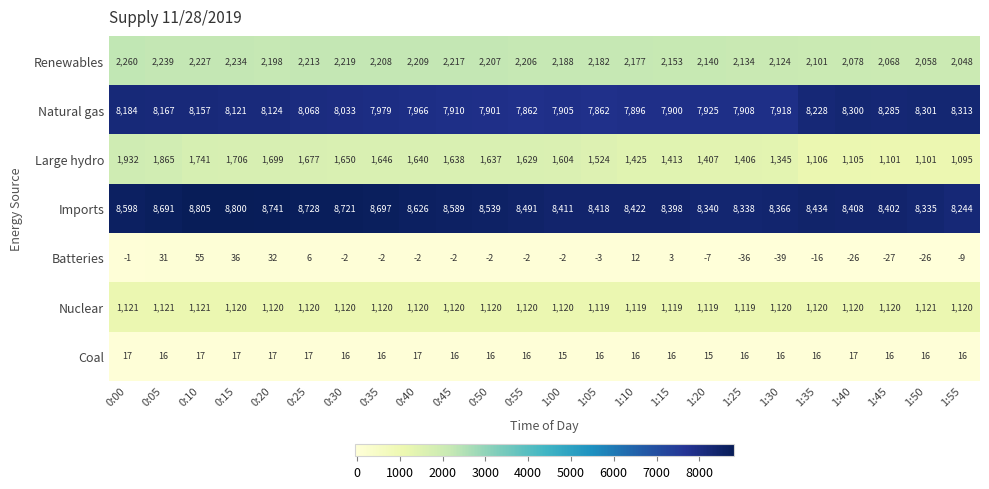

At which category is the sum across all series the highest?

0:05